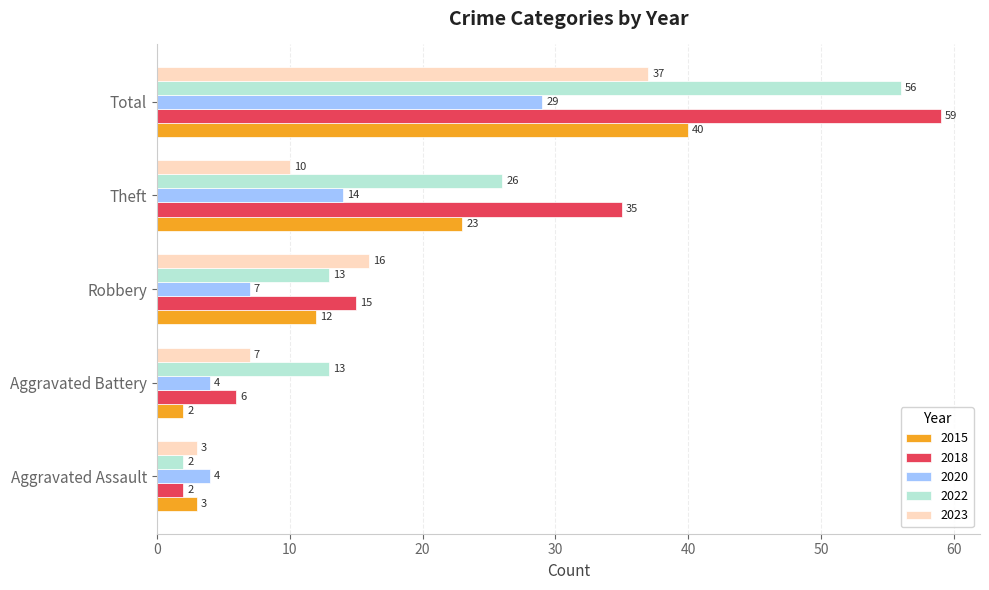

What is the spread (max minus min) of values at Total?

30